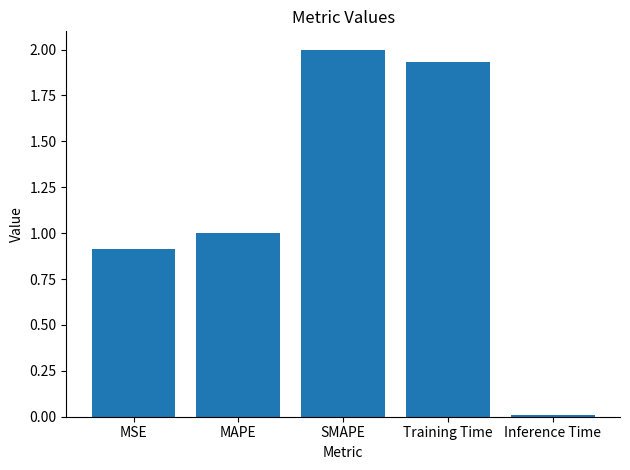

What is the label of the 4th bar from the left?

Training Time